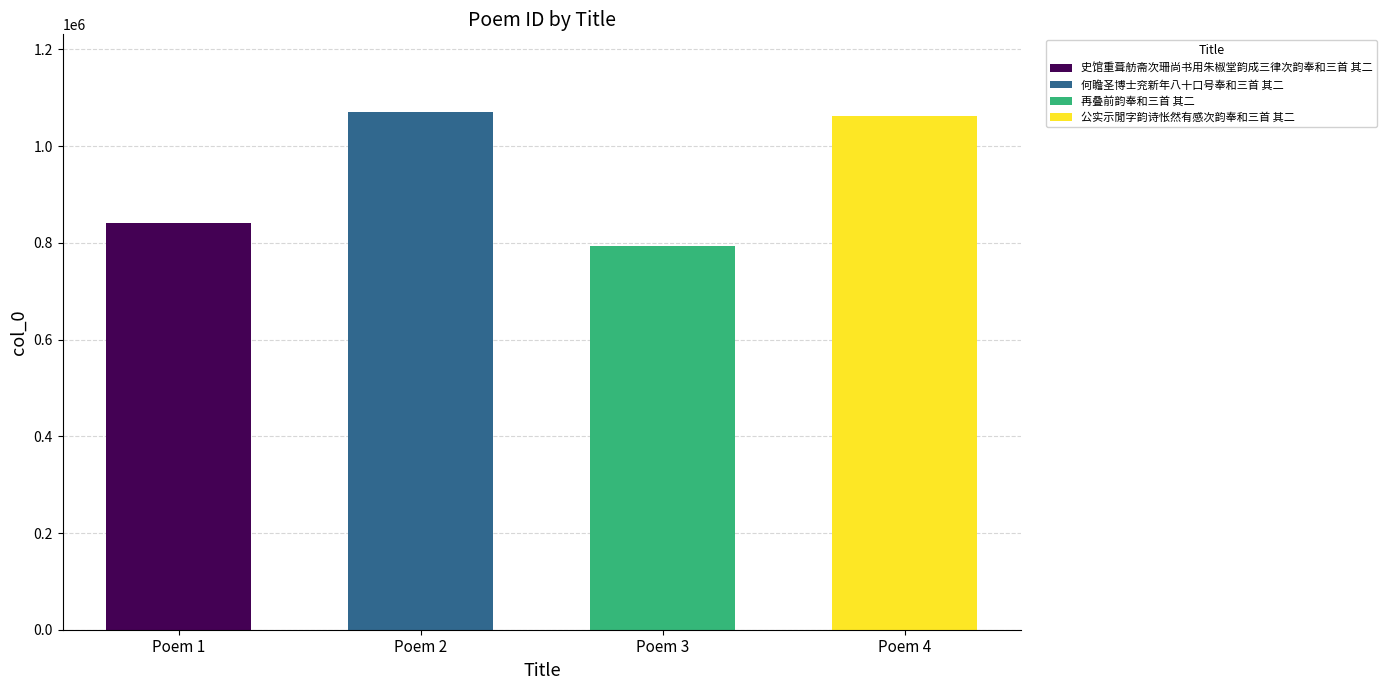

What is the greatest value displayed?

1070636